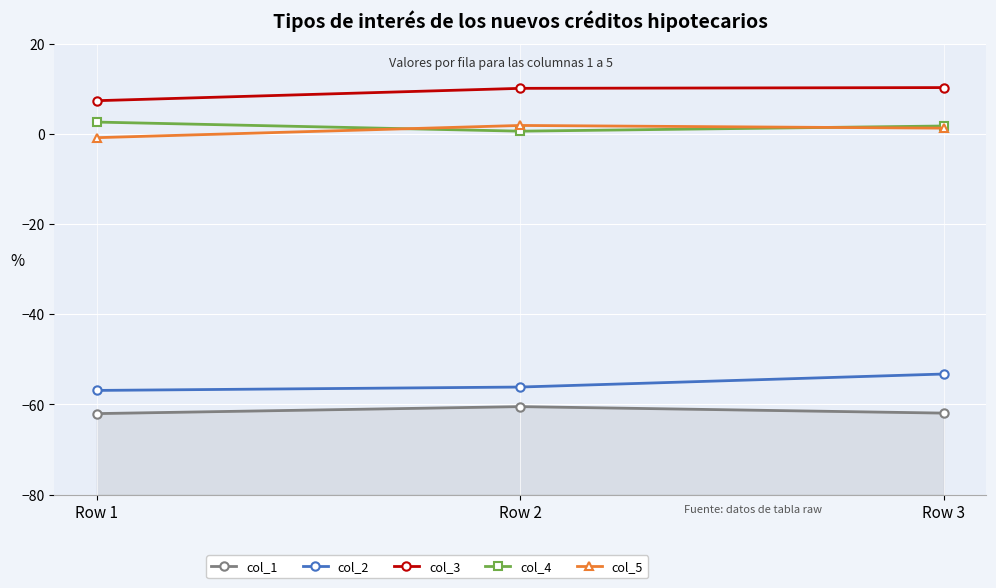

At how many categories does at least one series exceed 5?

3